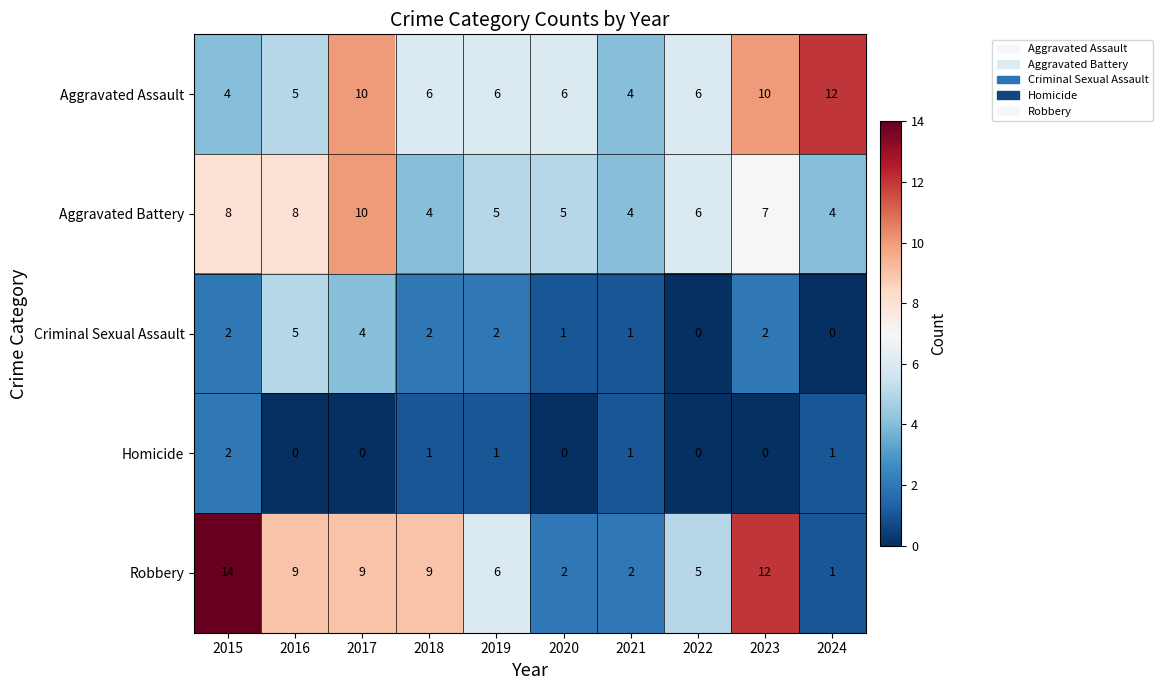

Read the Robbery value at 2023, to the nearest 5.

10